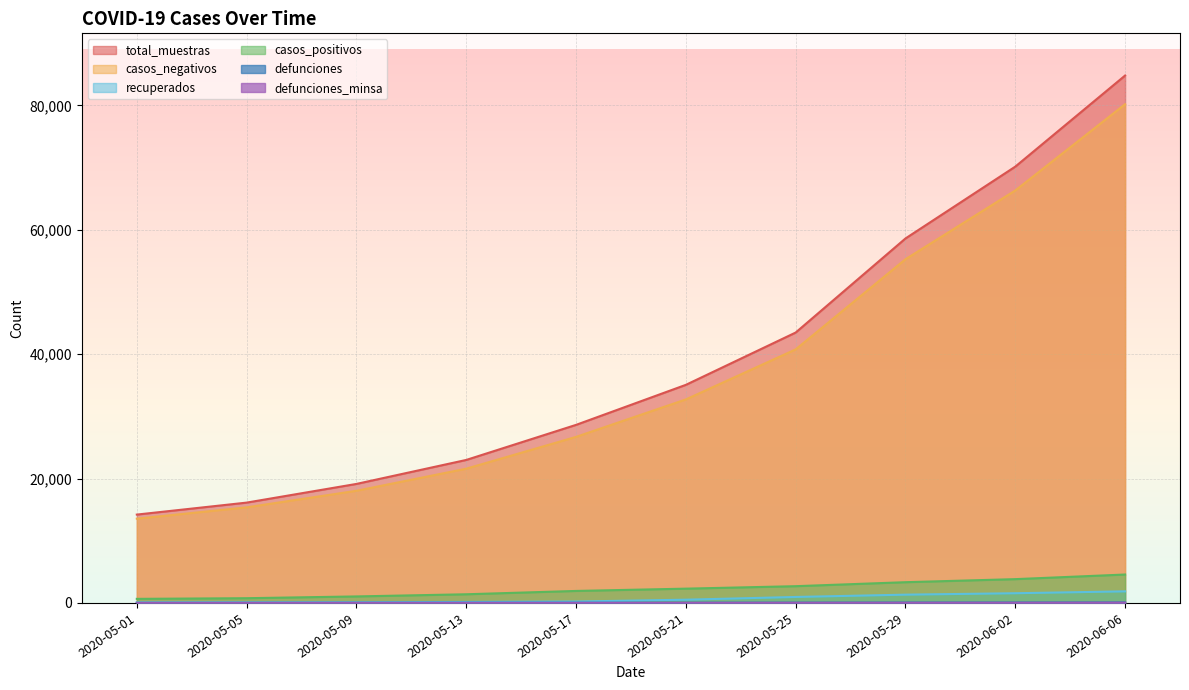

How many data points in casos_negativos are above 32728?

4